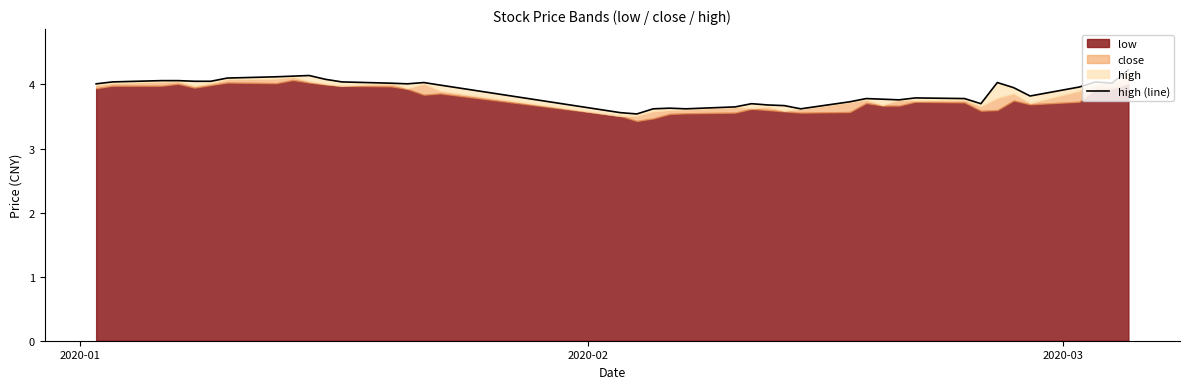

What is the average value?

3.9